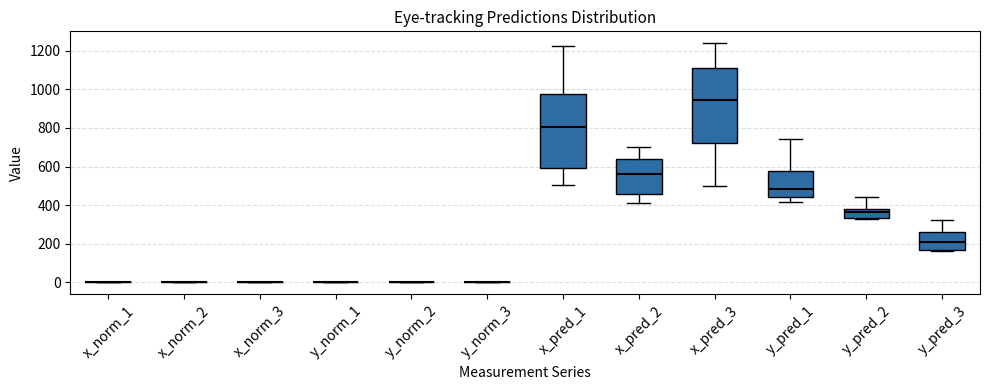

Reading left to right, read every box against the y-axis: the position of its median line, the range the box covers, and the ends of its whiskers. The values are not printed on the chart, so give them approximately, as read against the axis.

x_norm_1: box collapsed to a line at 0, whiskers 0 to 0
x_norm_2: box collapsed to a line at 0, whiskers 0 to 0
x_norm_3: box collapsed to a line at 0, whiskers 0 to 0
y_norm_1: box collapsed to a line at 0, whiskers 0 to 0
y_norm_2: box collapsed to a line at 0, whiskers 0 to 0
y_norm_3: box collapsed to a line at 0, whiskers 0 to 0
x_pred_1: median 800, box 600 to 980, whiskers 500 to 1220
x_pred_2: median 560, box 460 to 640, whiskers 400 to 700
x_pred_3: median 940, box 720 to 1100, whiskers 500 to 1240
y_pred_1: median 480, box 440 to 580, whiskers 420 to 740
y_pred_2: median 360, box 340 to 380, whiskers 320 to 440
y_pred_3: median 200, box 160 to 260, whiskers 160 (just below the box's lower edge) to 320